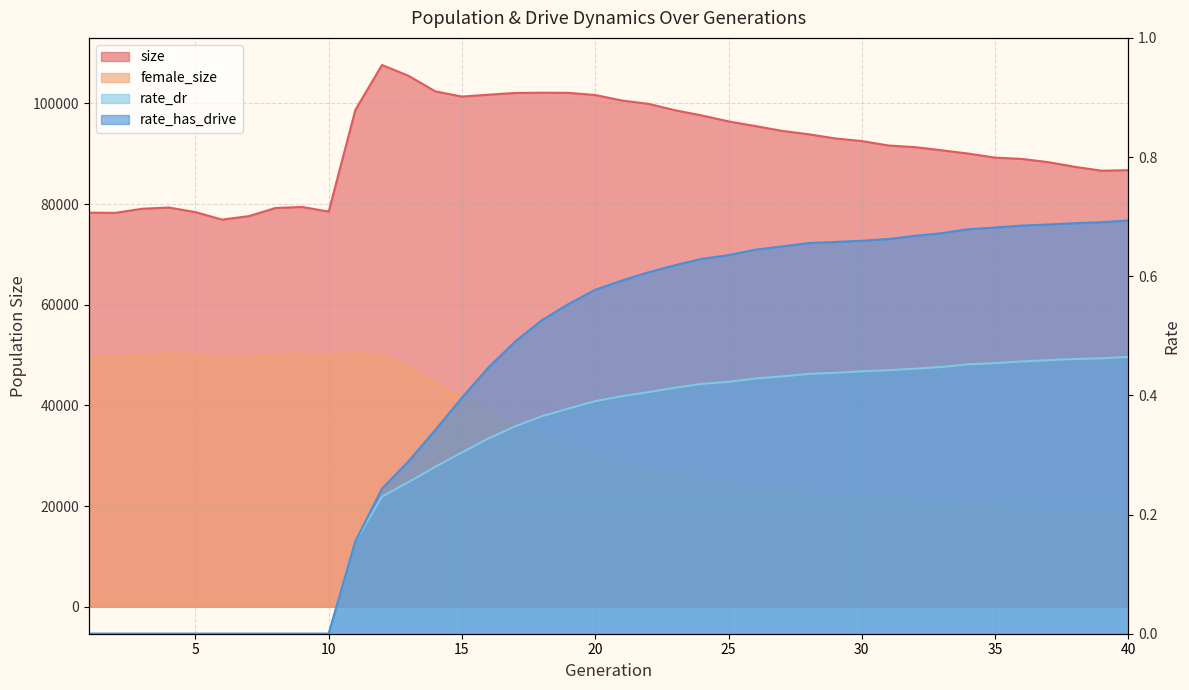

At which label does rate_dr reach its peak?

40